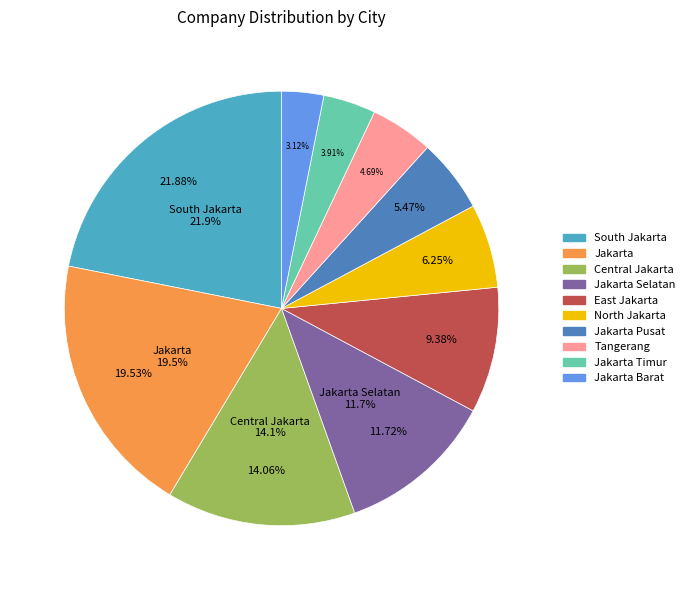

Count the number of slices in the pie.

10